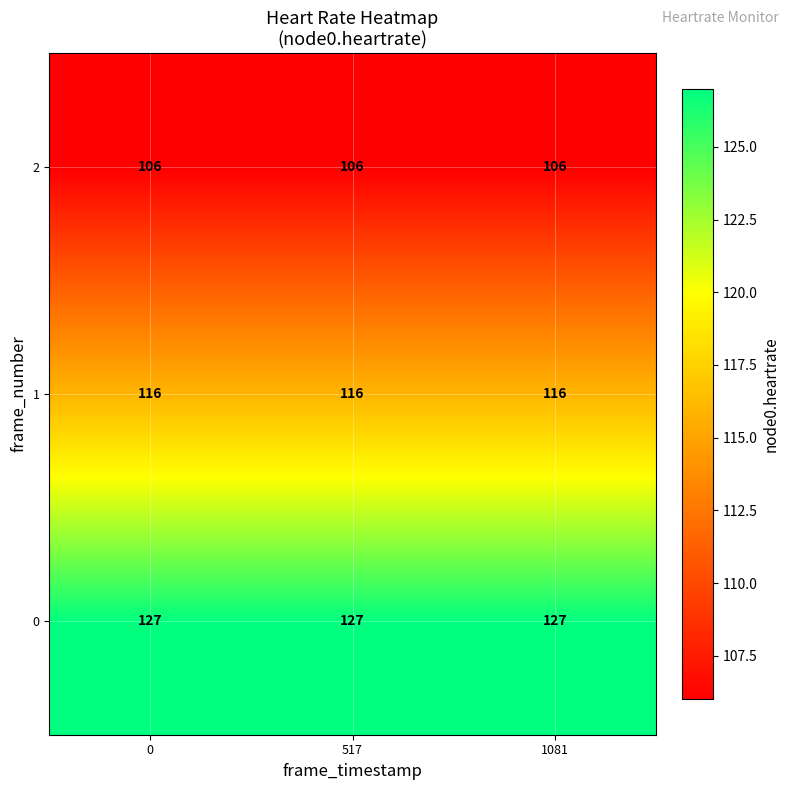

How many distinct data groups are displayed?

3